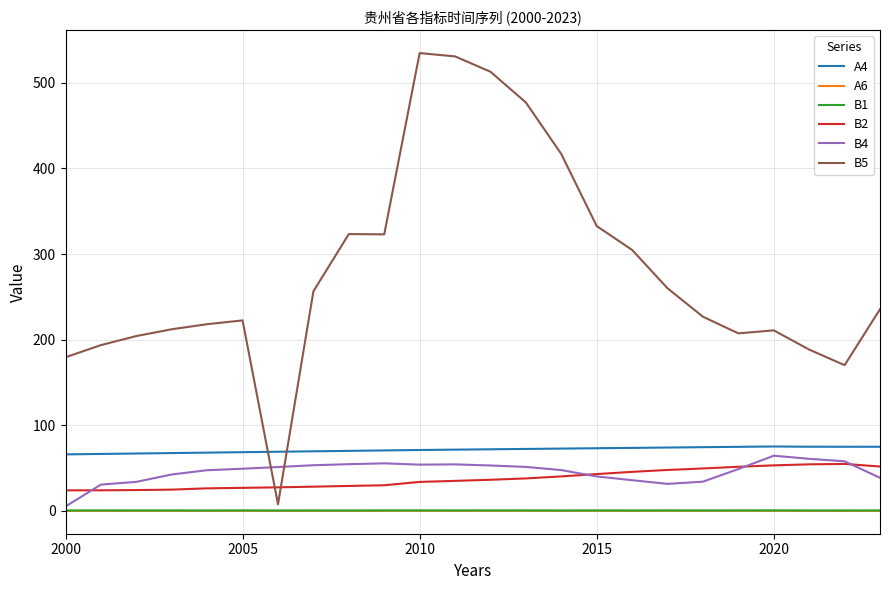

Which series has the widest spread of values?

B5